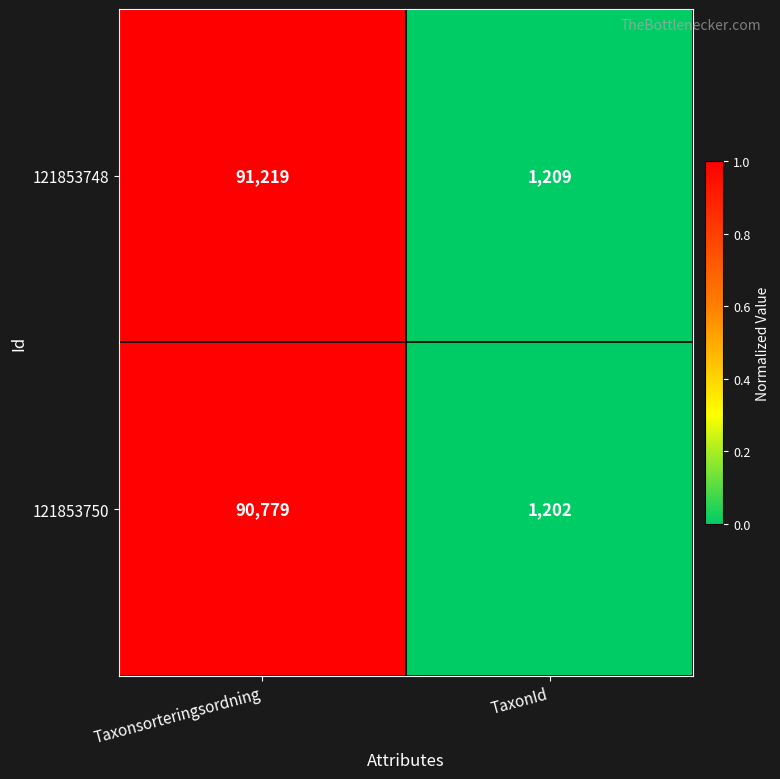

Reading left to right, what are all the values shown in this chart?

121853748: 91219	1209
121853750: 90779	1202